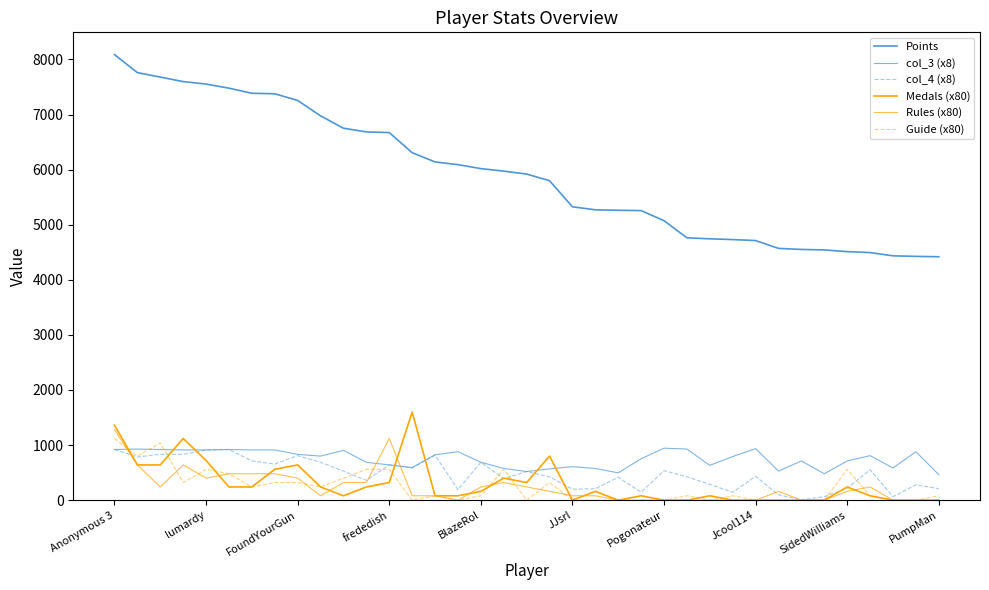

List the labels in order of col_4 (x8) value, smallest first.

30, 31, 34, 29, 23, 27, 15, 20, 21, 36, 32, 35, 26, 11, 17, 22, 19, 25, 28, 18, 10, 24, 33, 13, 12, Jcool114, PumpMan, 16, Pogonateur, lumardy, SidedWilliams, 14, FoundYourGun, frededish, BlazeRol, Anonymous 3, JJsrl